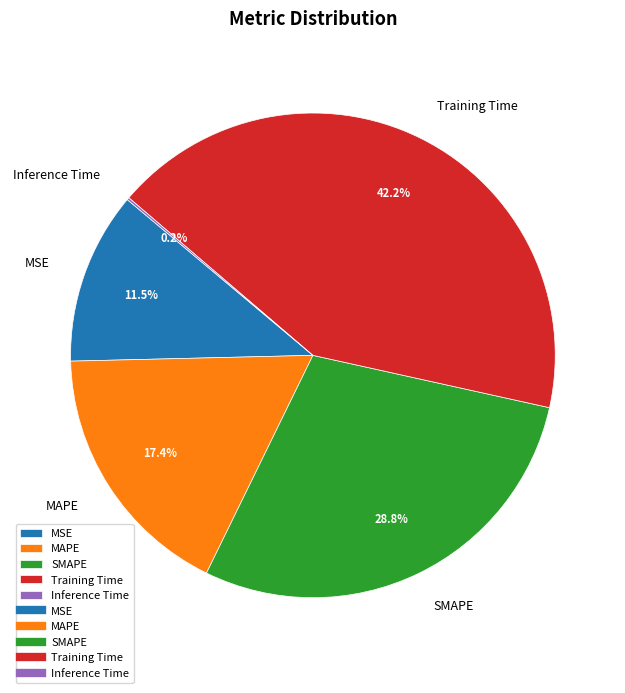

What portion of the pie excludes MSE?

88.5%